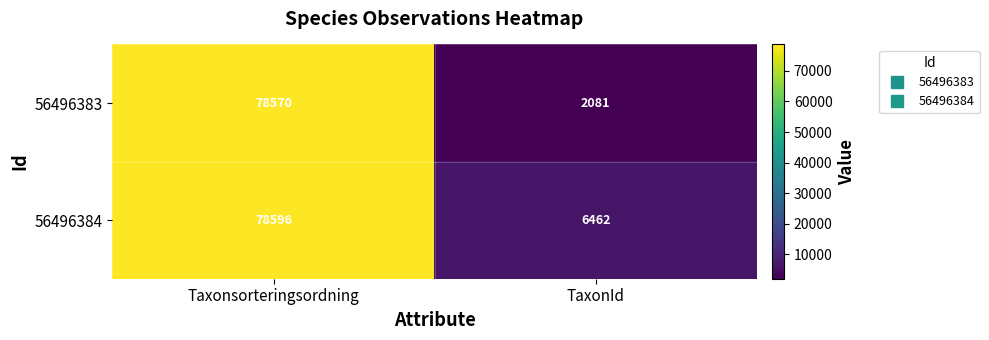

What is the total value across all series at Taxonsorteringsordning?

157166